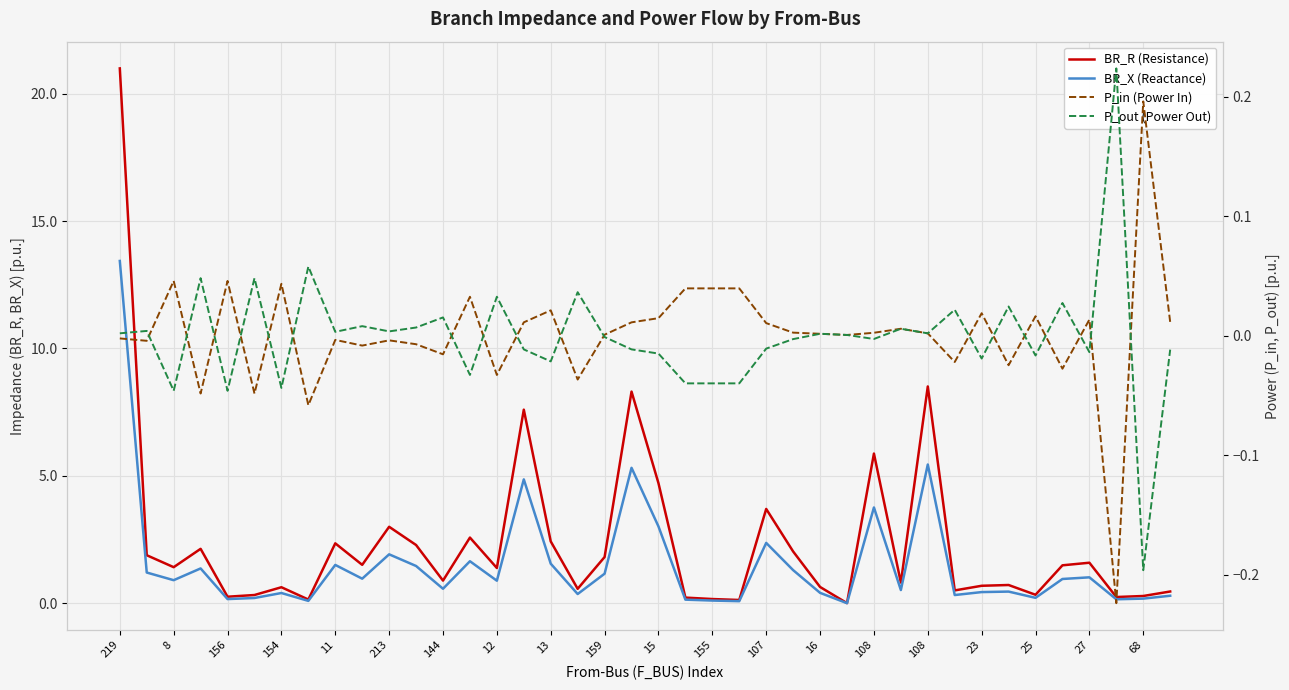

True or false: BR_R (Resistance) and BR_X (Reactance) intersect in this chart.

False